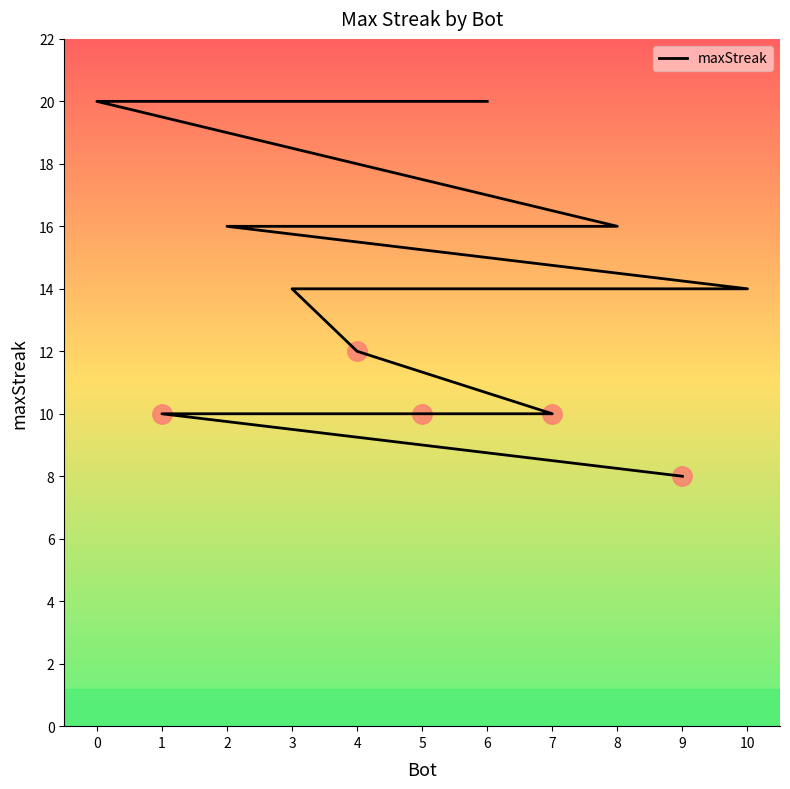

What is the value of the 6th point from the left?

14